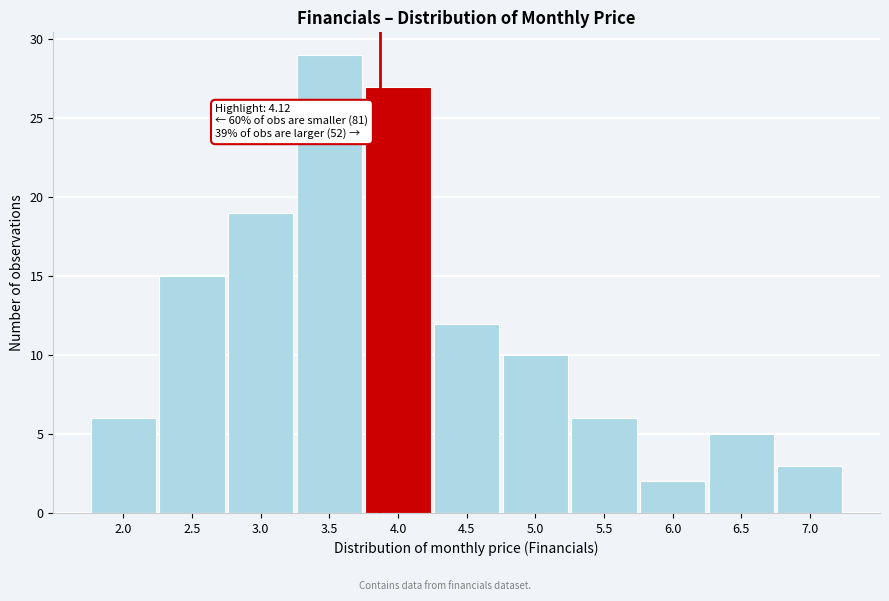

Reading right to left, what are all the values shown in this chart?

3	5	2	6	10	12	27	29	19	15	6